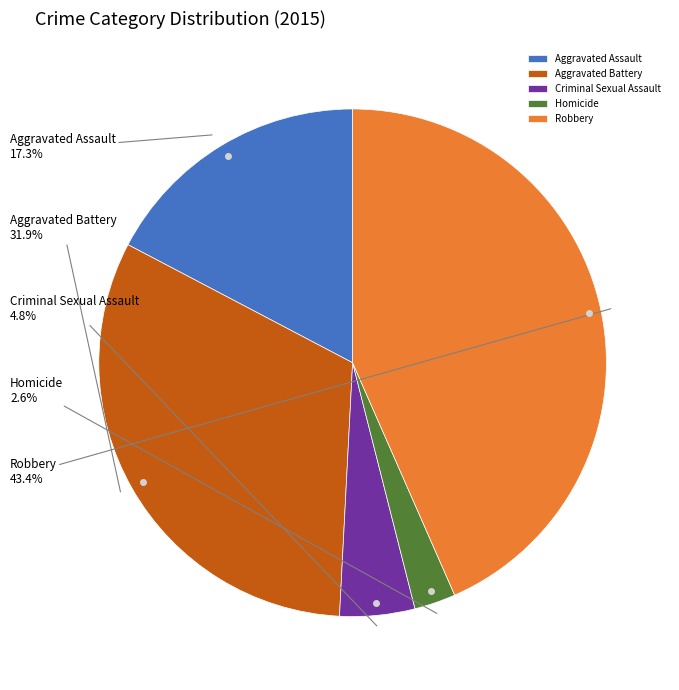

Which slice is the smallest?

Homicide